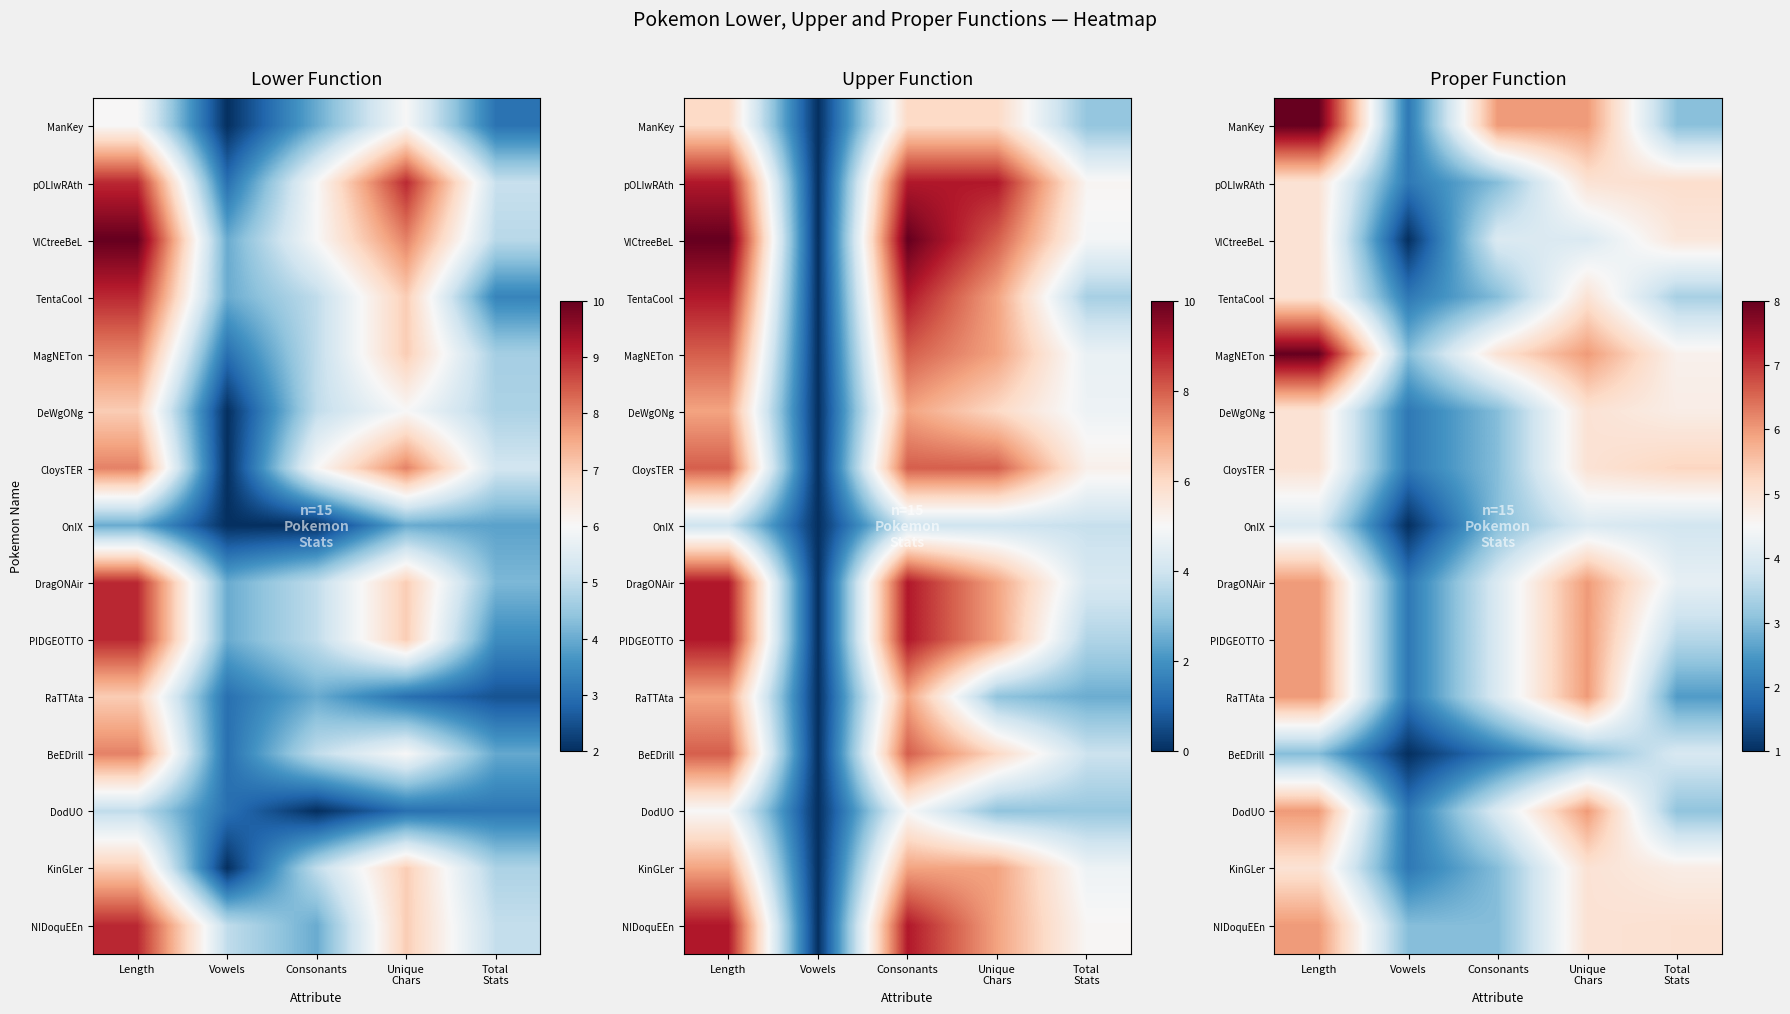

How many data points does each series have?

5